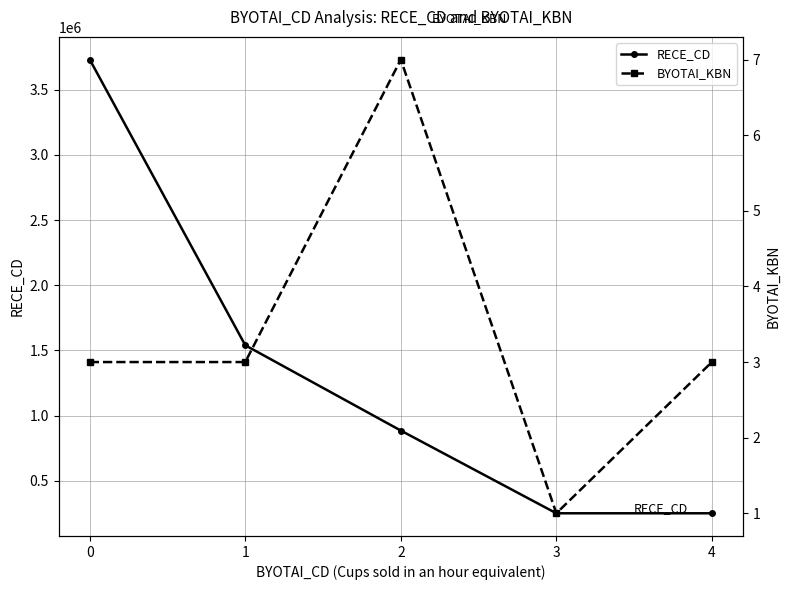

Reading left to right, transcribe all the data shown in this chart.

RECE_CD: 3731012	1539004	884584	250001	250001
BYOTAI_KBN: 3	3	7	1	3